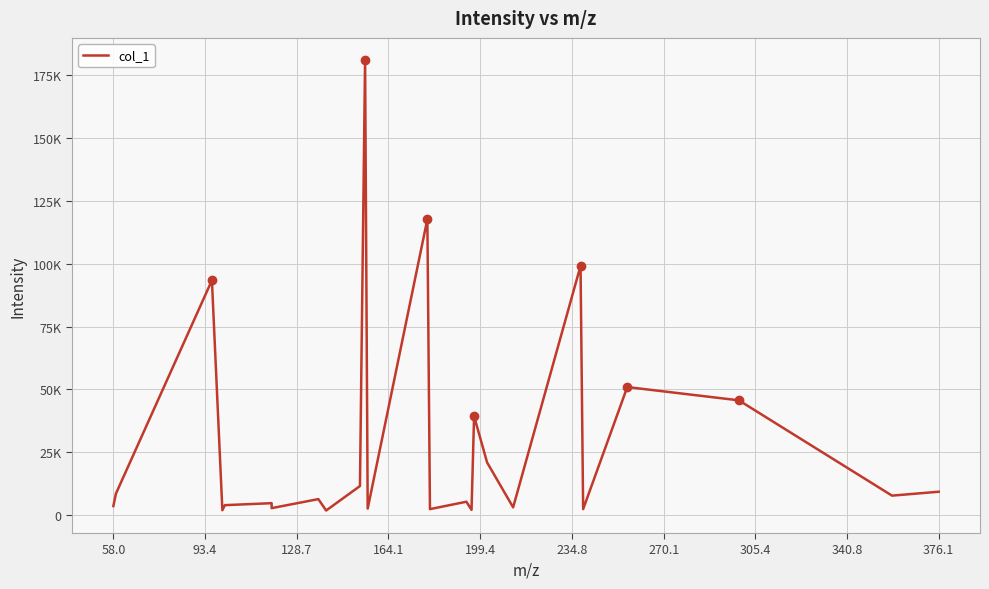

Reading left to right, extract all data points from this chart.

3618.7	8552.5	93399.3	1969.4	3975.7	4761.9	2791.2	6384.7	1841.1	11576.7	180877.1	2614.6	117710.0	2396.6	5339.6	2100.0	39368.7	20955.1	3101.3	99136.2	2398.8	50942.9	45673.7	7763.9	9313.6